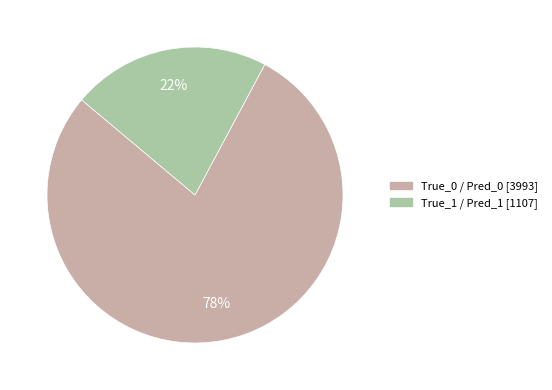

Is there any slice that represents more than half of the pie?

Yes